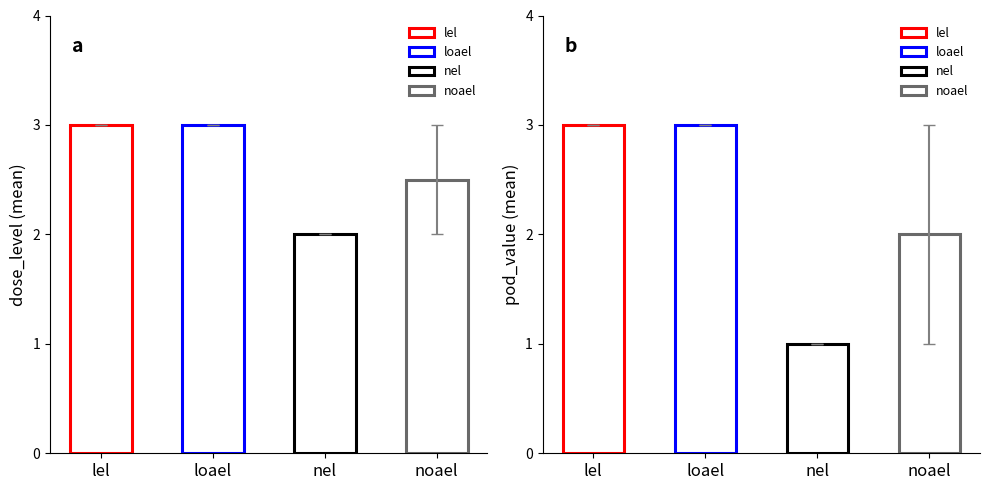

The dose_level series shows 0.8 at noael. True or false?

False